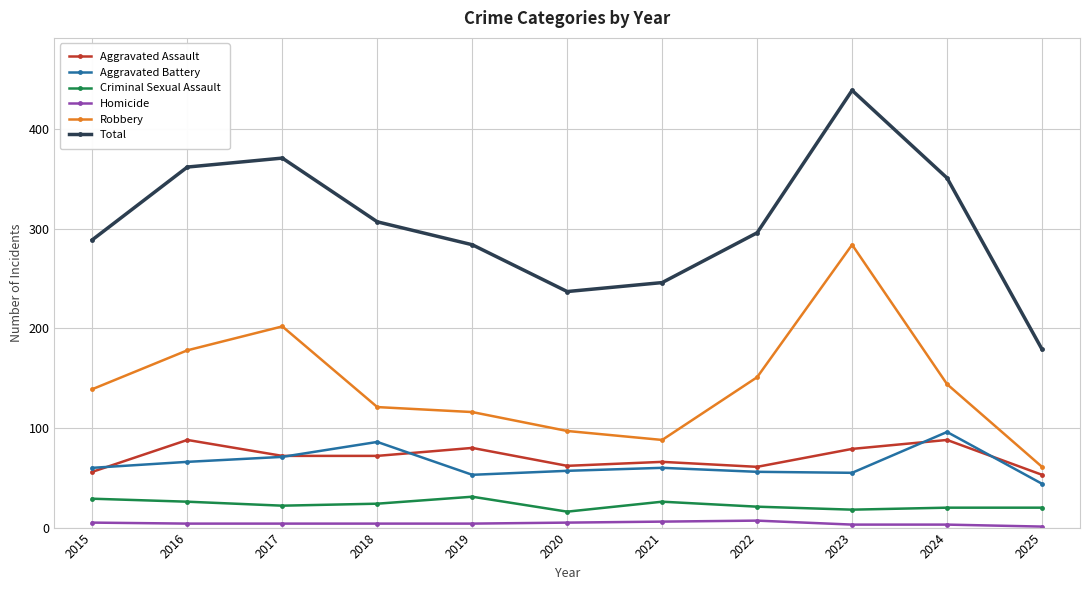

True or false: Homicide and Total cross at least once.

False